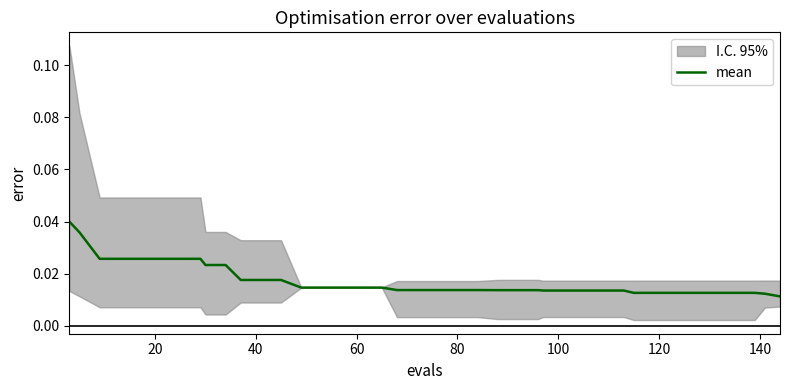

Does the chart have visible grid lines?

No